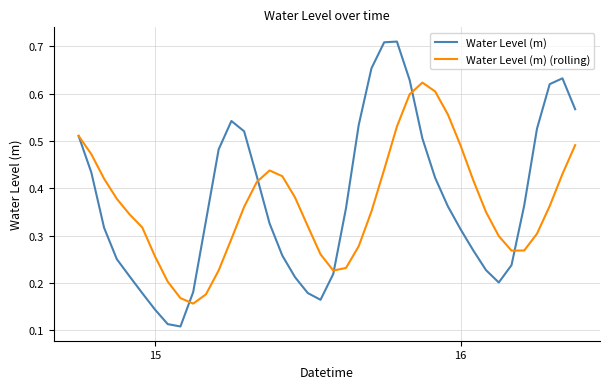

Which series has the widest spread of values?

Water Level (m)